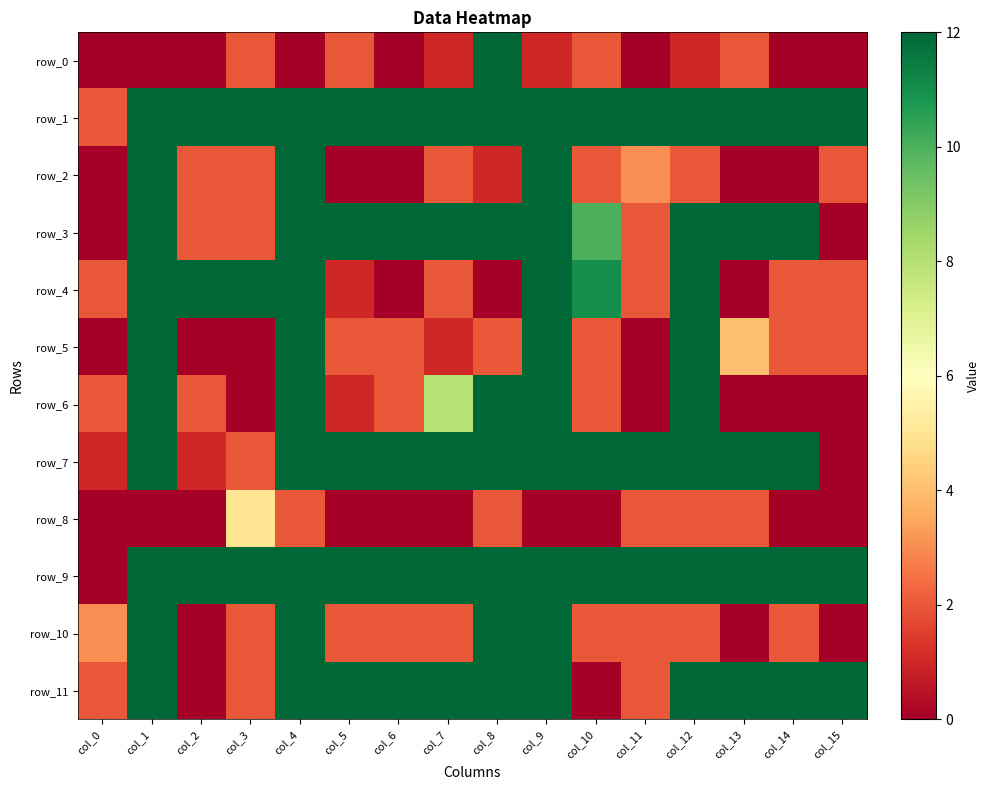

True or false: row_11 has a value of 2 at col_3.

True